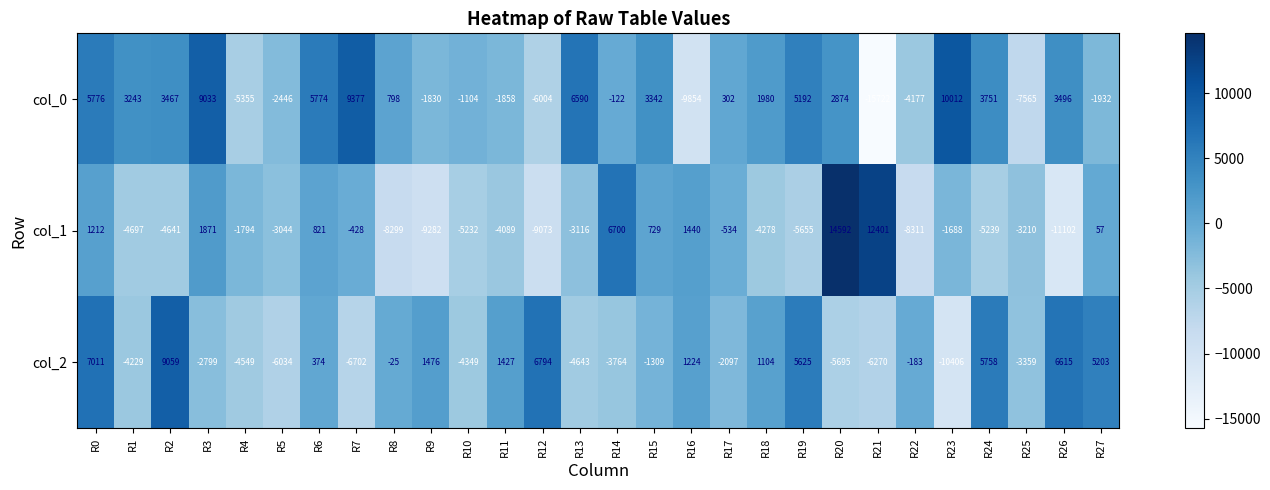

What is the total value across all series at R2?

7885